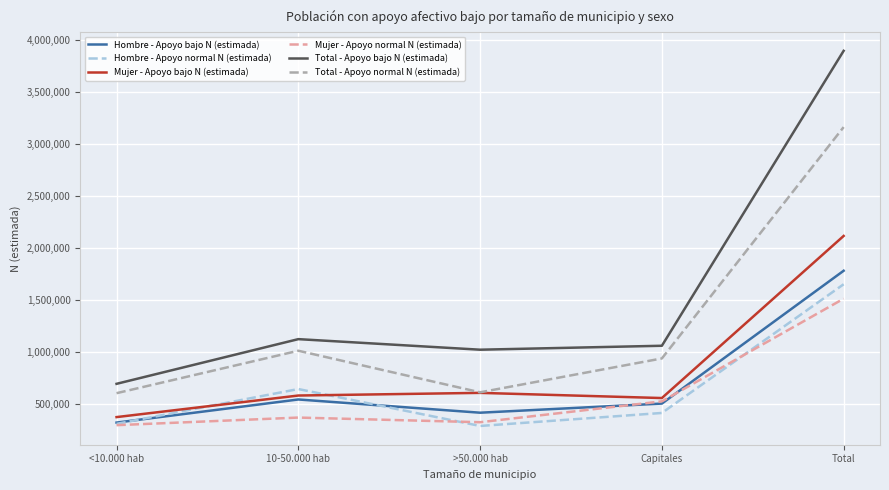

What is the minimum value shown in the chart?

287798